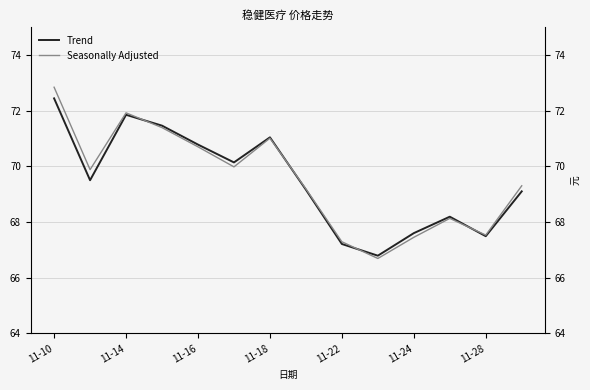

Which series ends up on top after the final intersection of Seasonally Adjusted and Trend?

Seasonally Adjusted